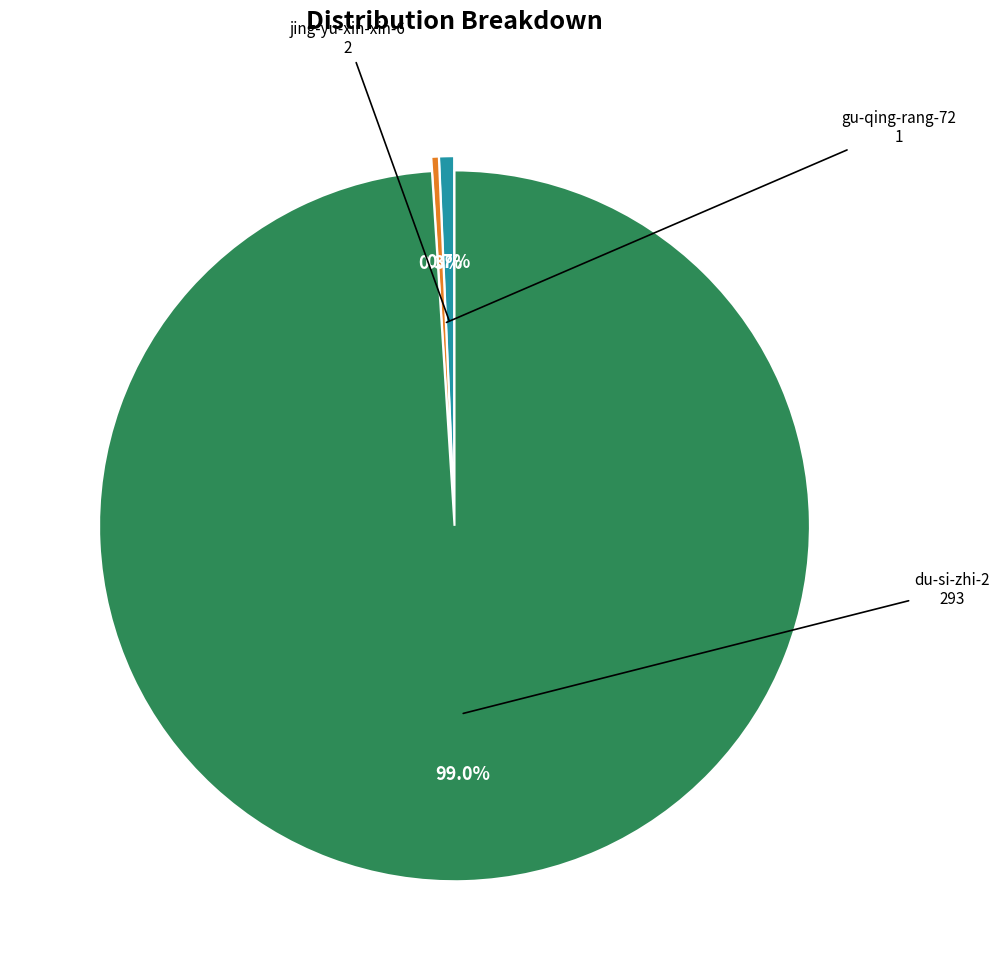

To the nearest percent, what is the average slice percentage?

33%